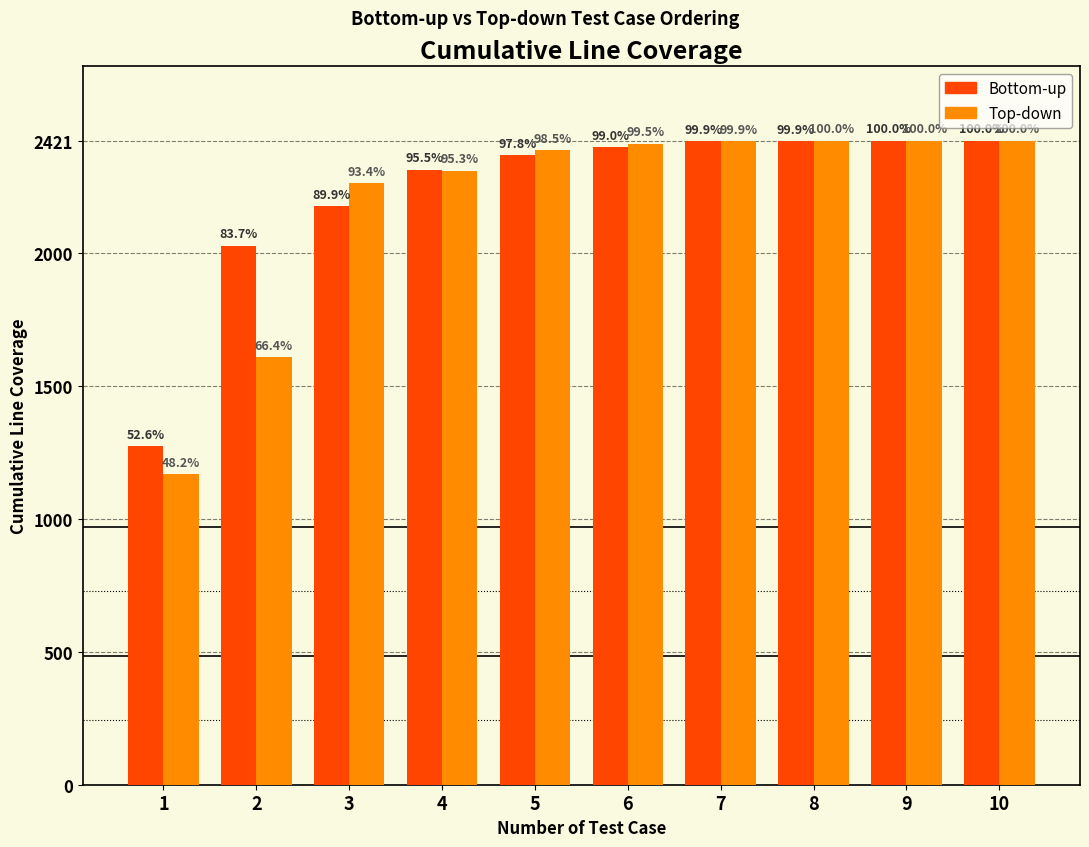

How many bars are there in total?

20